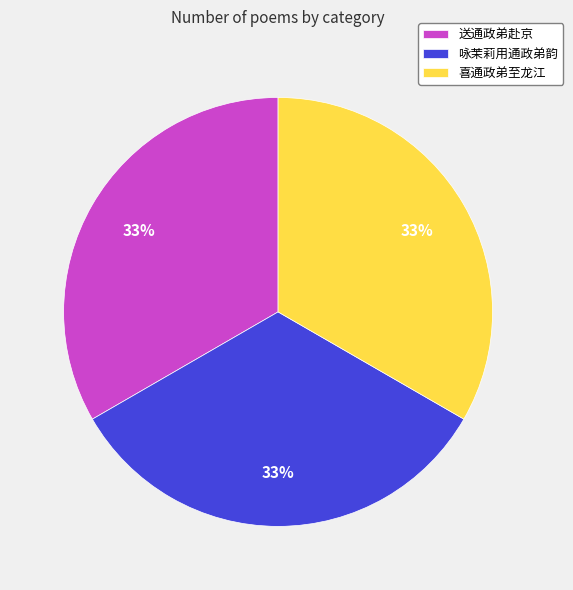

Combined, do 送通政弟赴京 and 喜通政弟至龙江 account for over 50%?

Yes